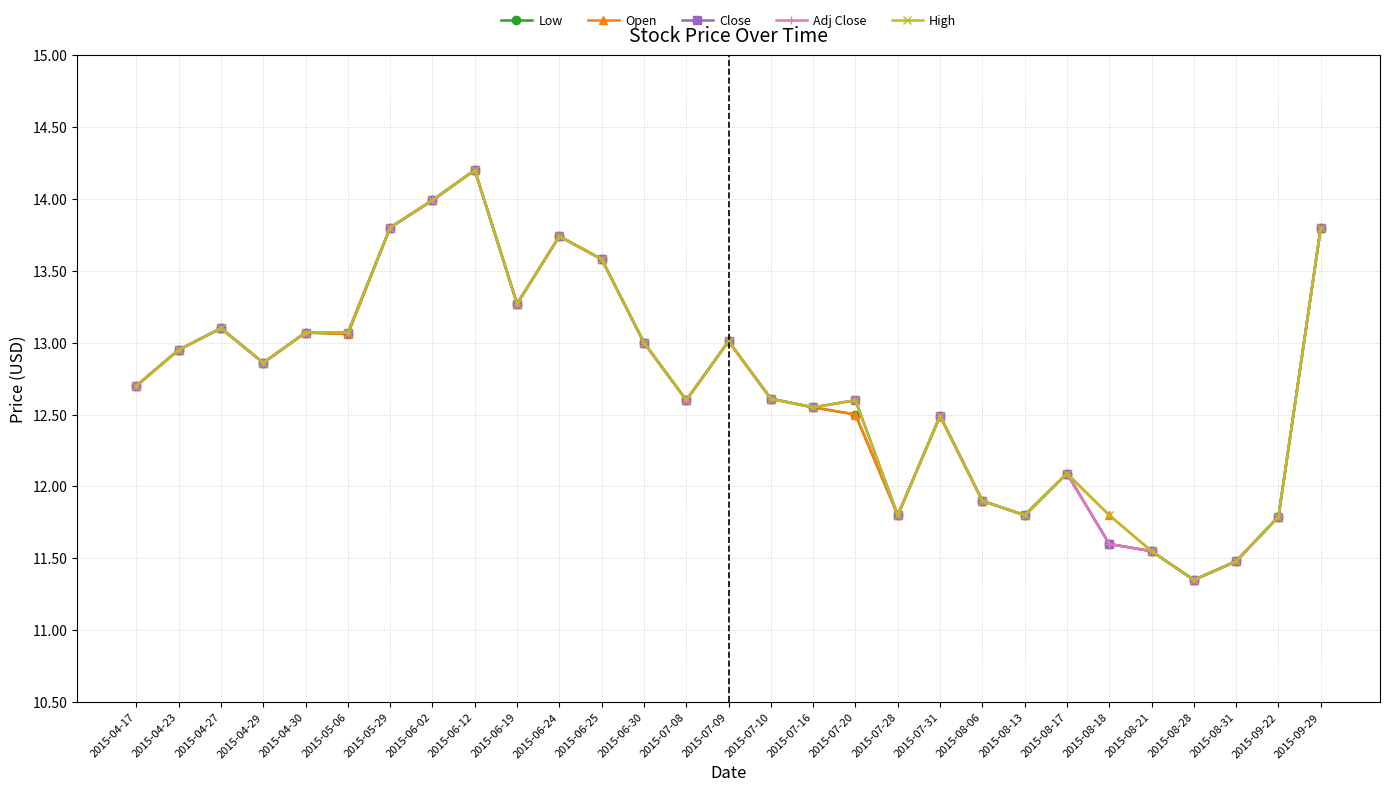

How many values in the Adj Close series exceed 12?

21